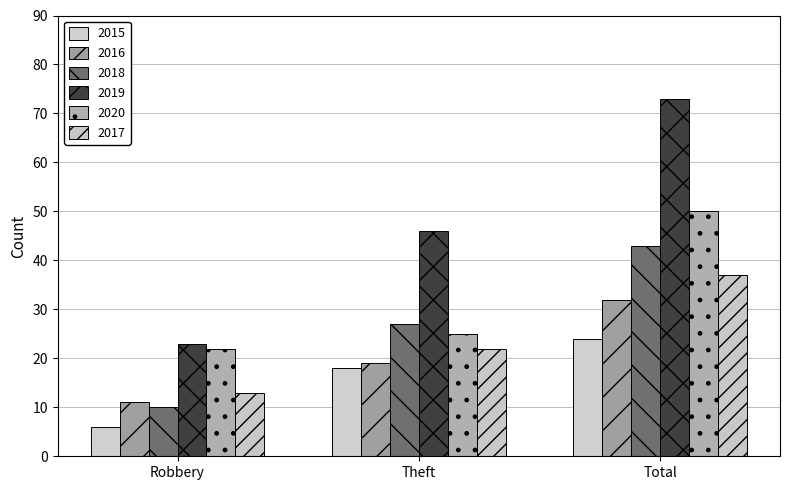

At Robbery, list the series in order from smallest to largest.

2015, 2018, 2016, 2017, 2020, 2019